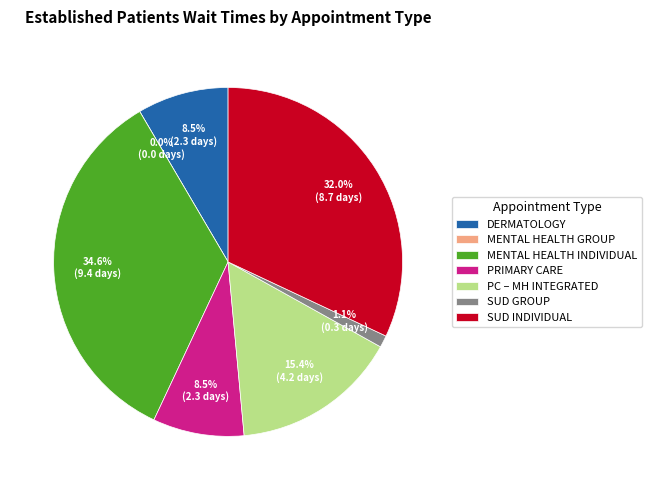

True or false: SUBSTANCE USE DISORDER GROUP accounts for 11% of the total.

False